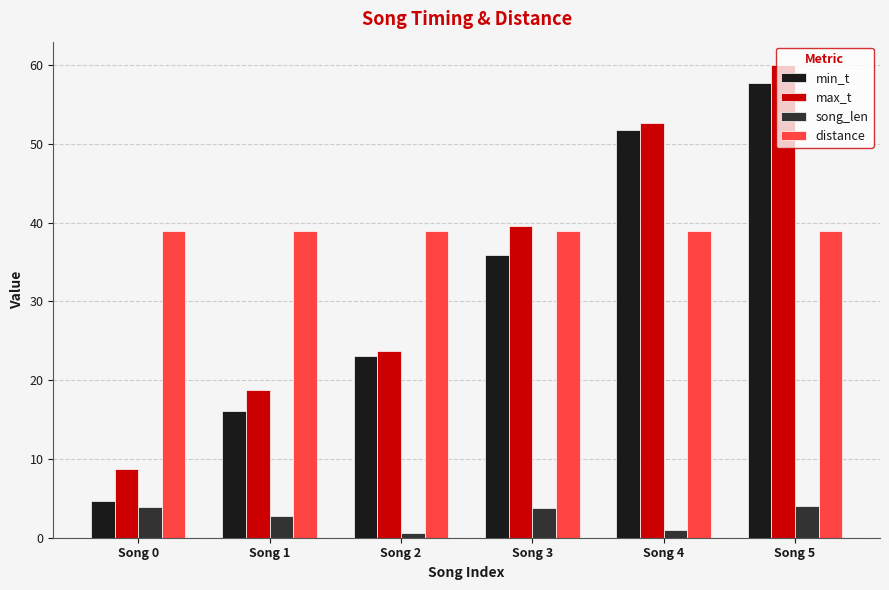

Which series changed the most between Song 0 and Song 1?

min_t